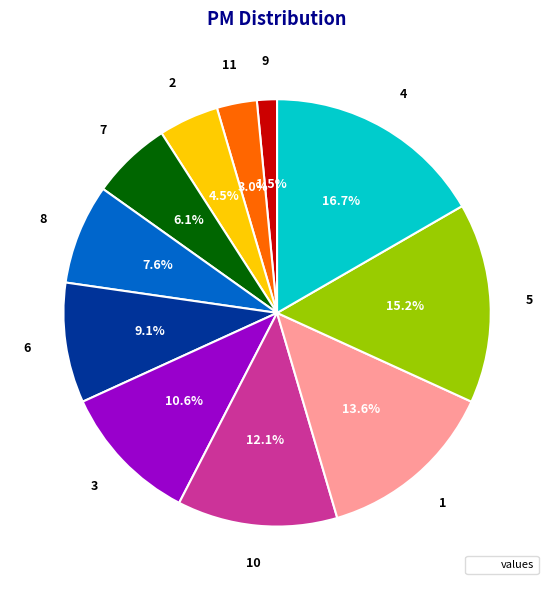

Does any single category account for the majority?

No